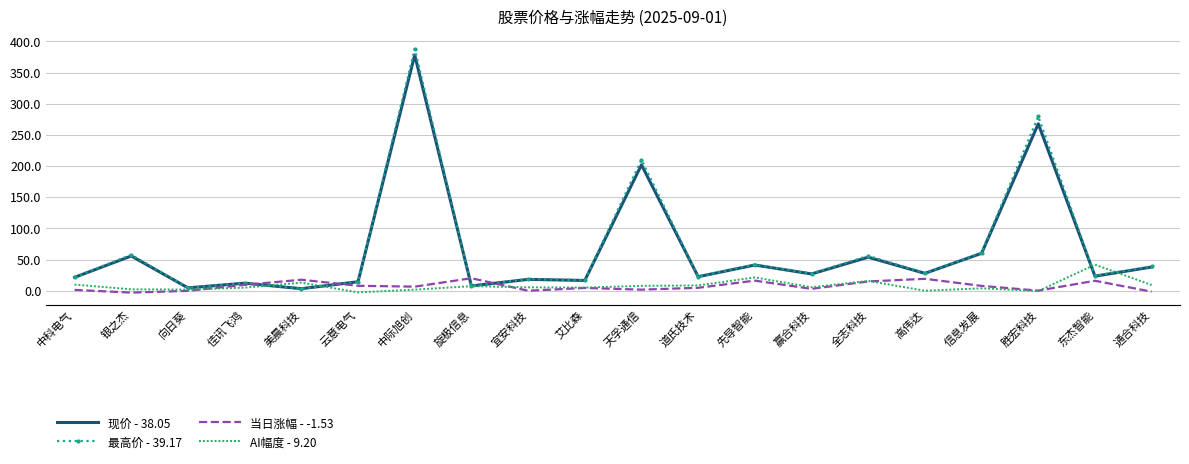

In 最高价 - 39.17, how many points are higher than both neighbors (excluding endpoints)?

8